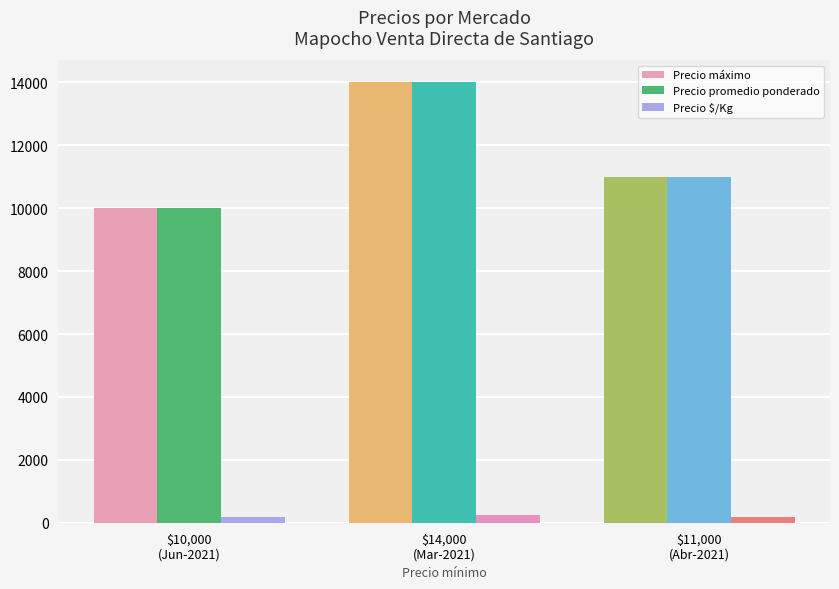

What are all the series names shown in the legend?

Precio máximo, Precio promedio ponderado, Precio $/Kg